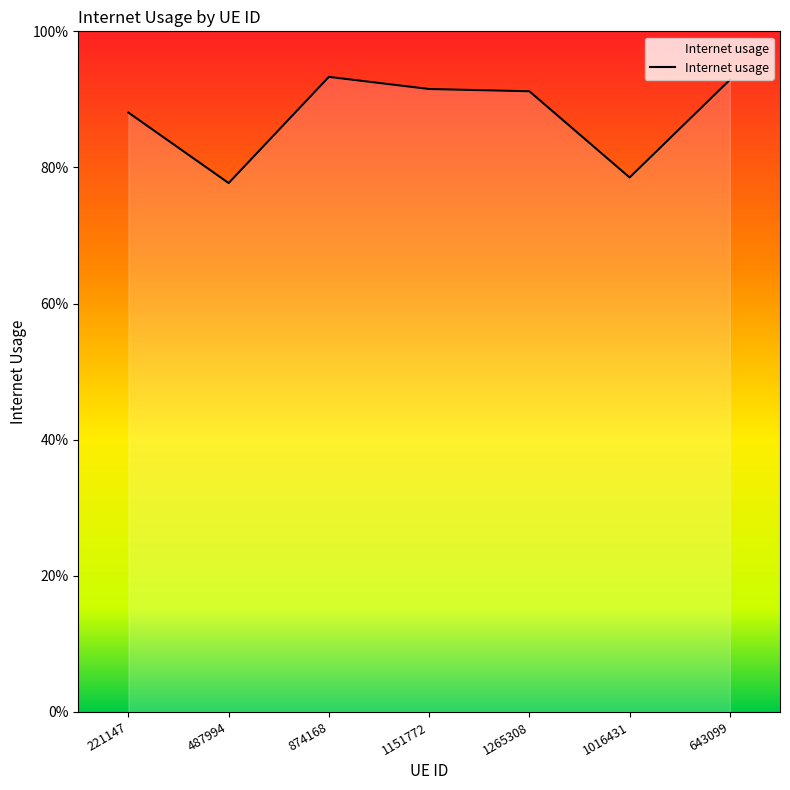

Does the chart display data point markers on the line(s)?

No